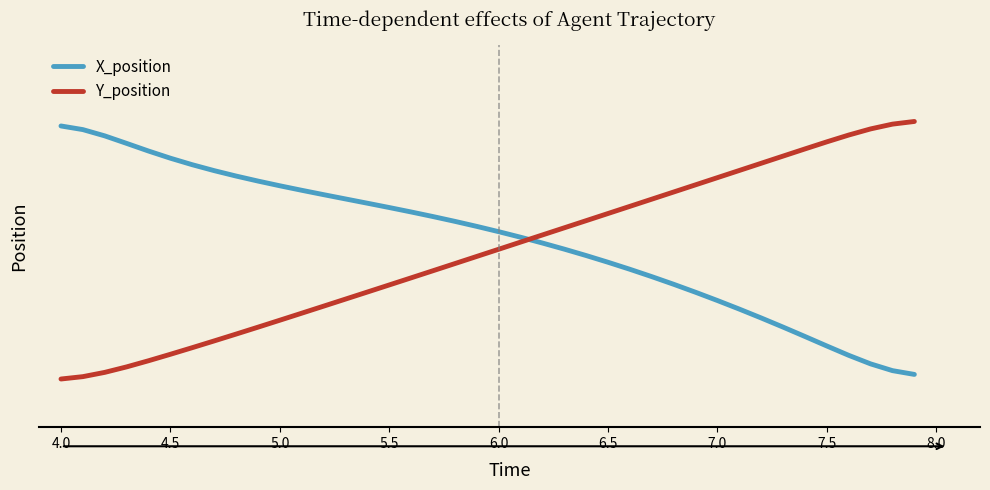

True or false: X_position and Y_position cross at least once.

True